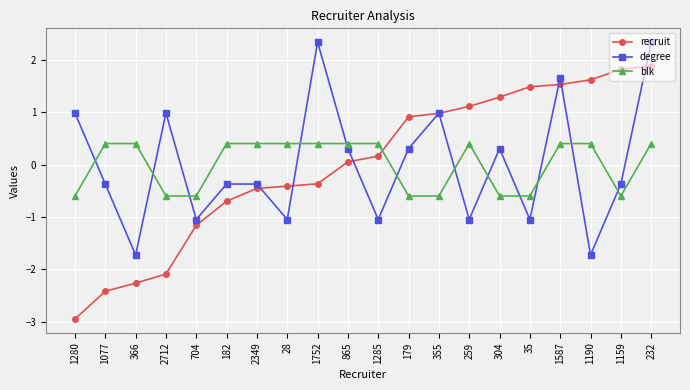

What is the spread (max minus min) of values at 1752?

2.7